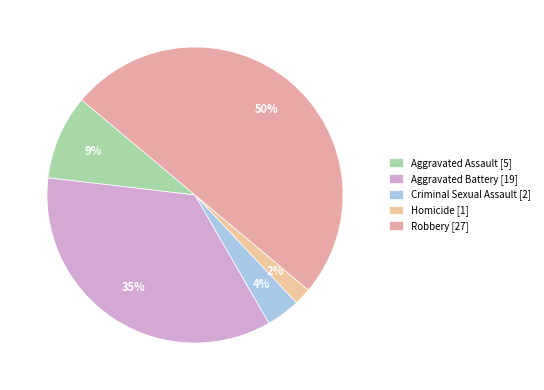

Between Robbery and Homicide, which is larger?

Robbery